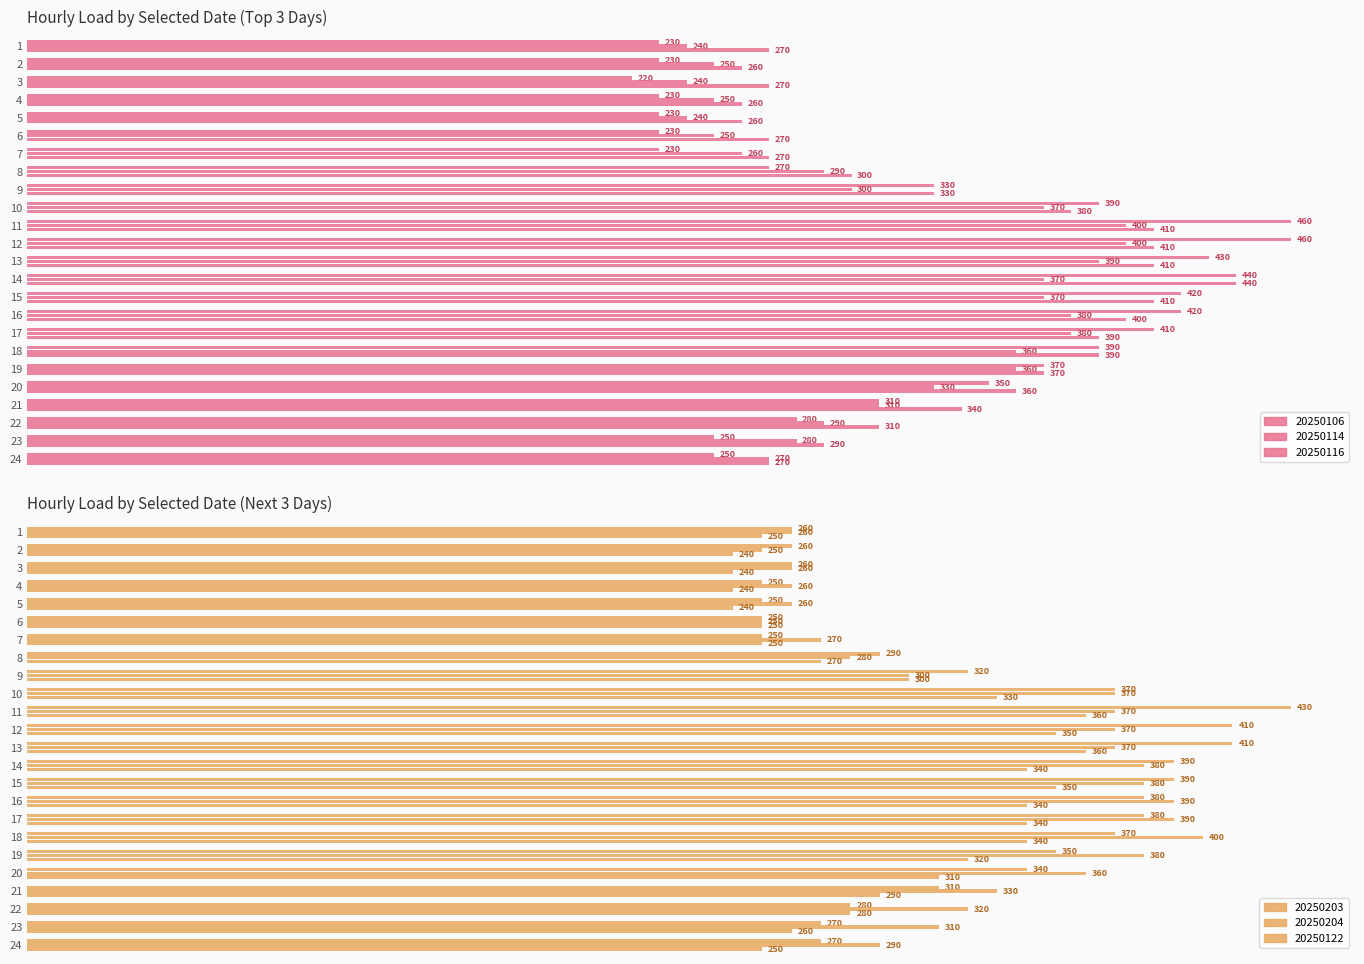

What is the value of the 20250116 bar at the 6th from the left?

270